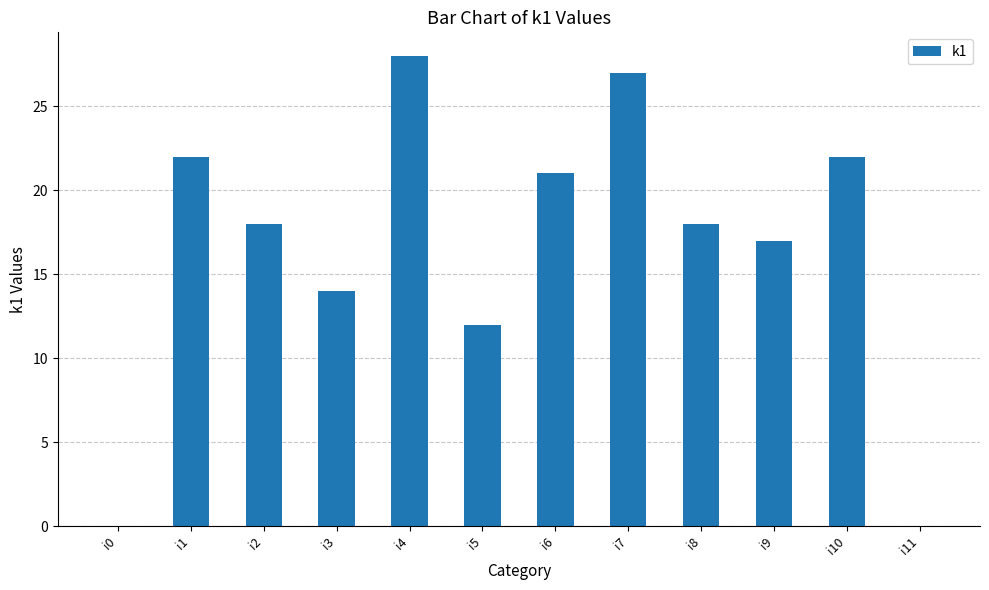

Which category has the highest value across all series?

i4